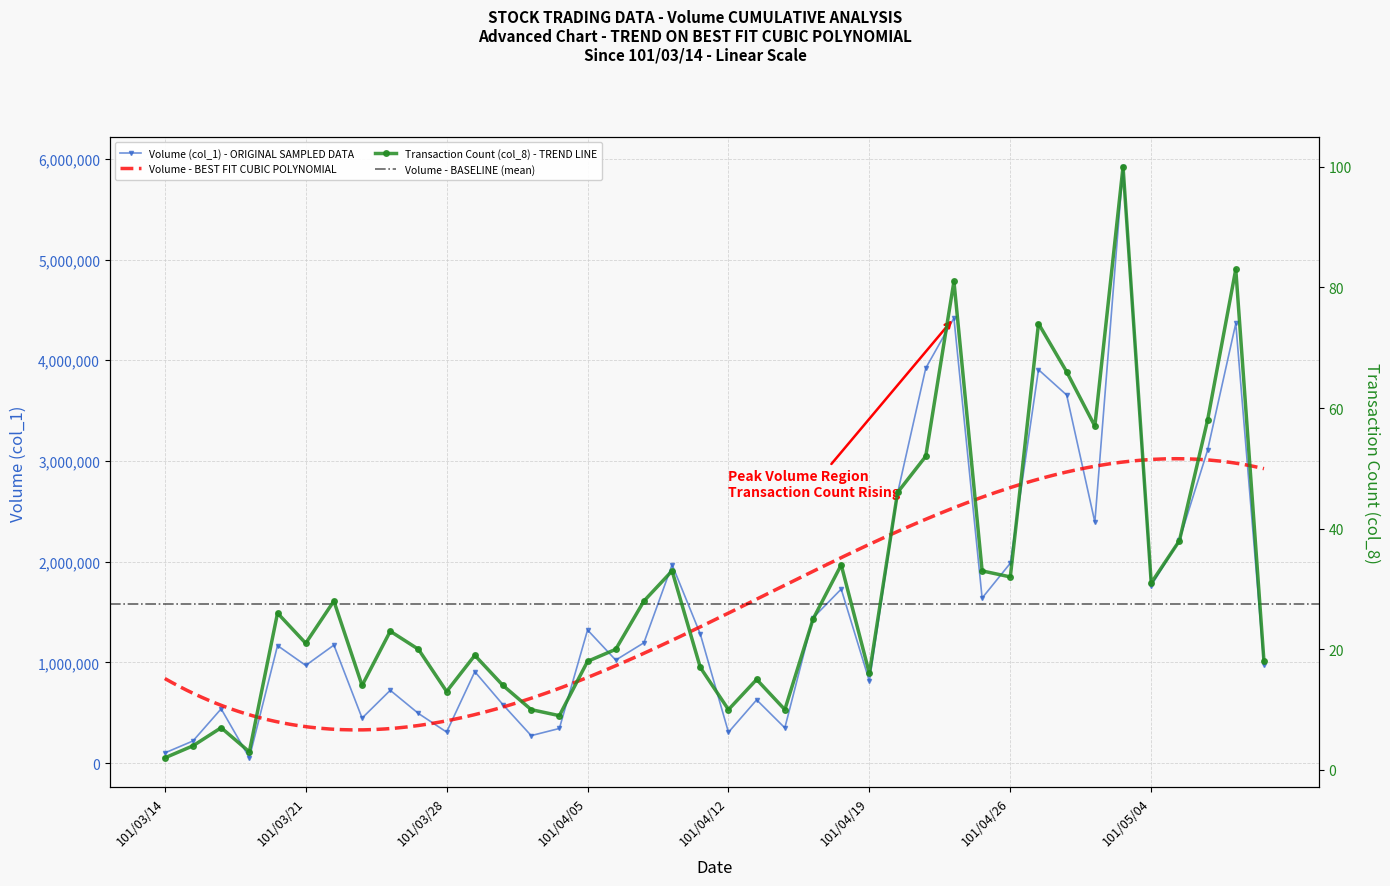

What is the average value of the Volume (col_1) series?

1581650